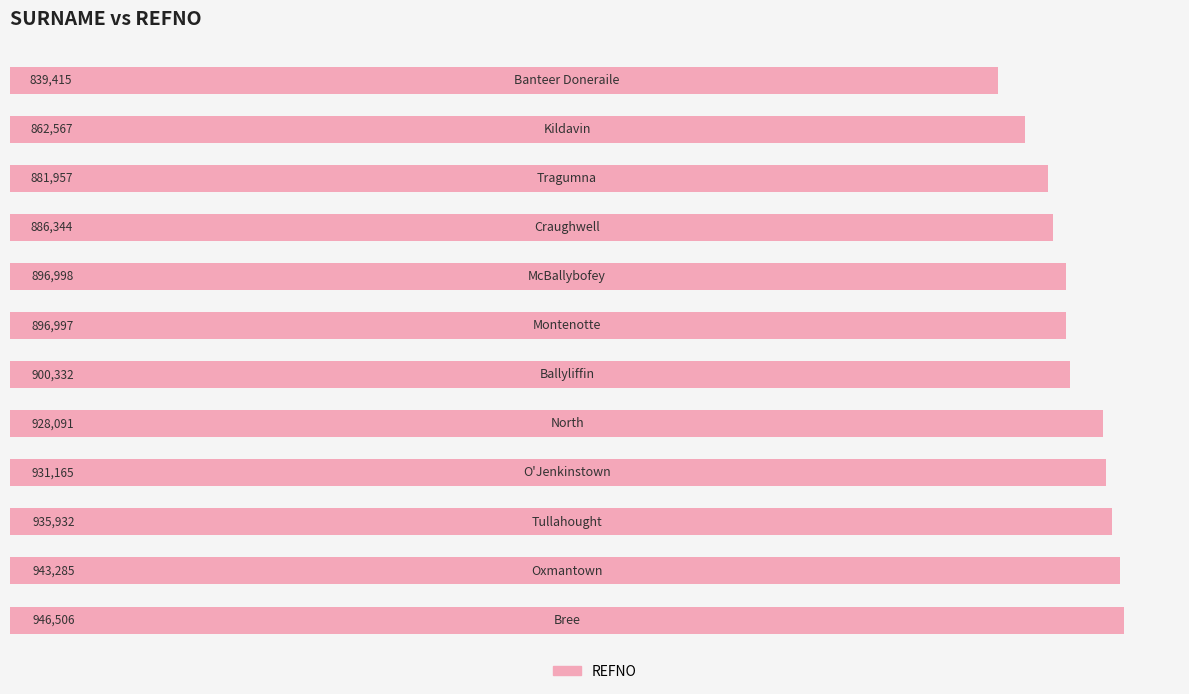

How many bars are there in total?

12